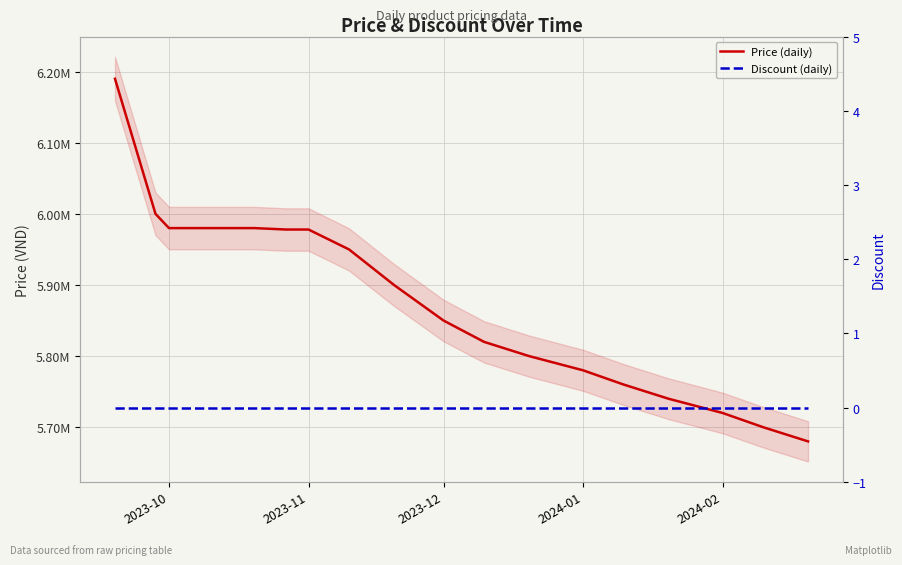

At which label is Discount (daily) closest to 0?

2023-10